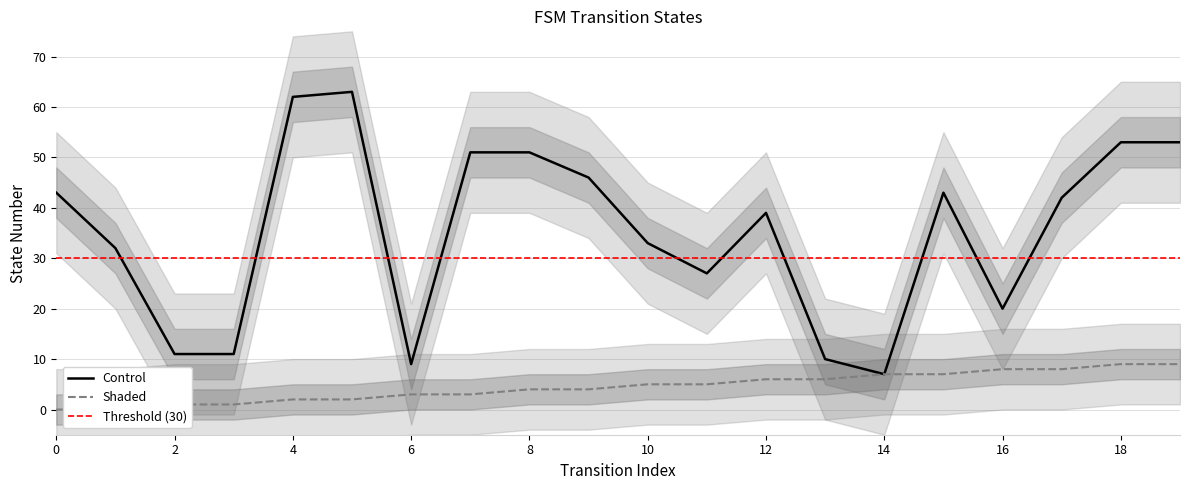

True or false: destination_state and source_state cross at least once.

False